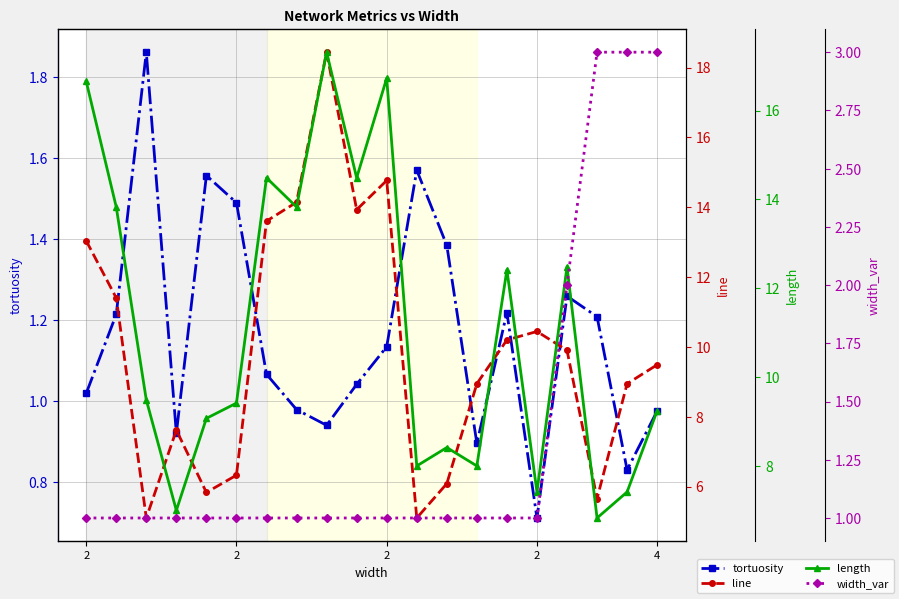

How many values in the tortuosity series are below 1?

7